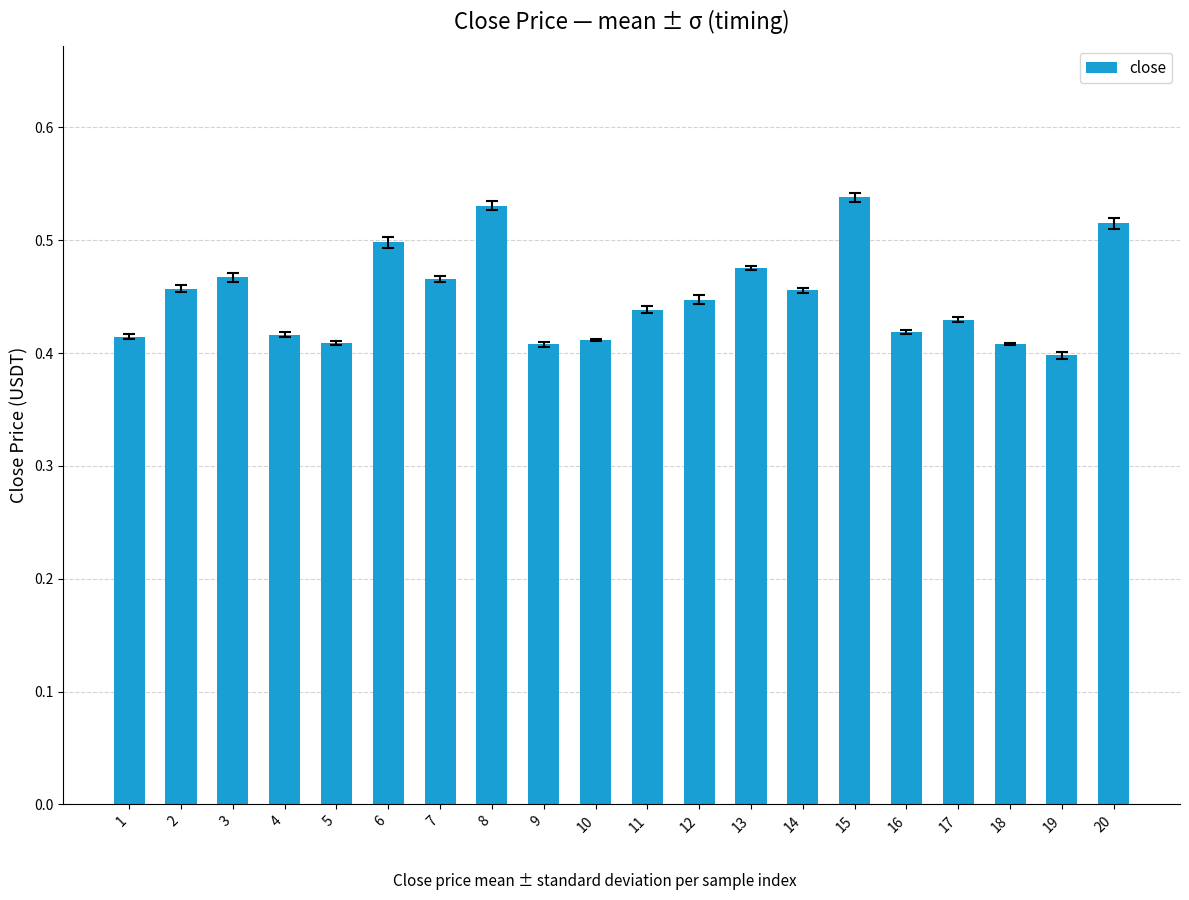

Which category has the highest value across all series?

15